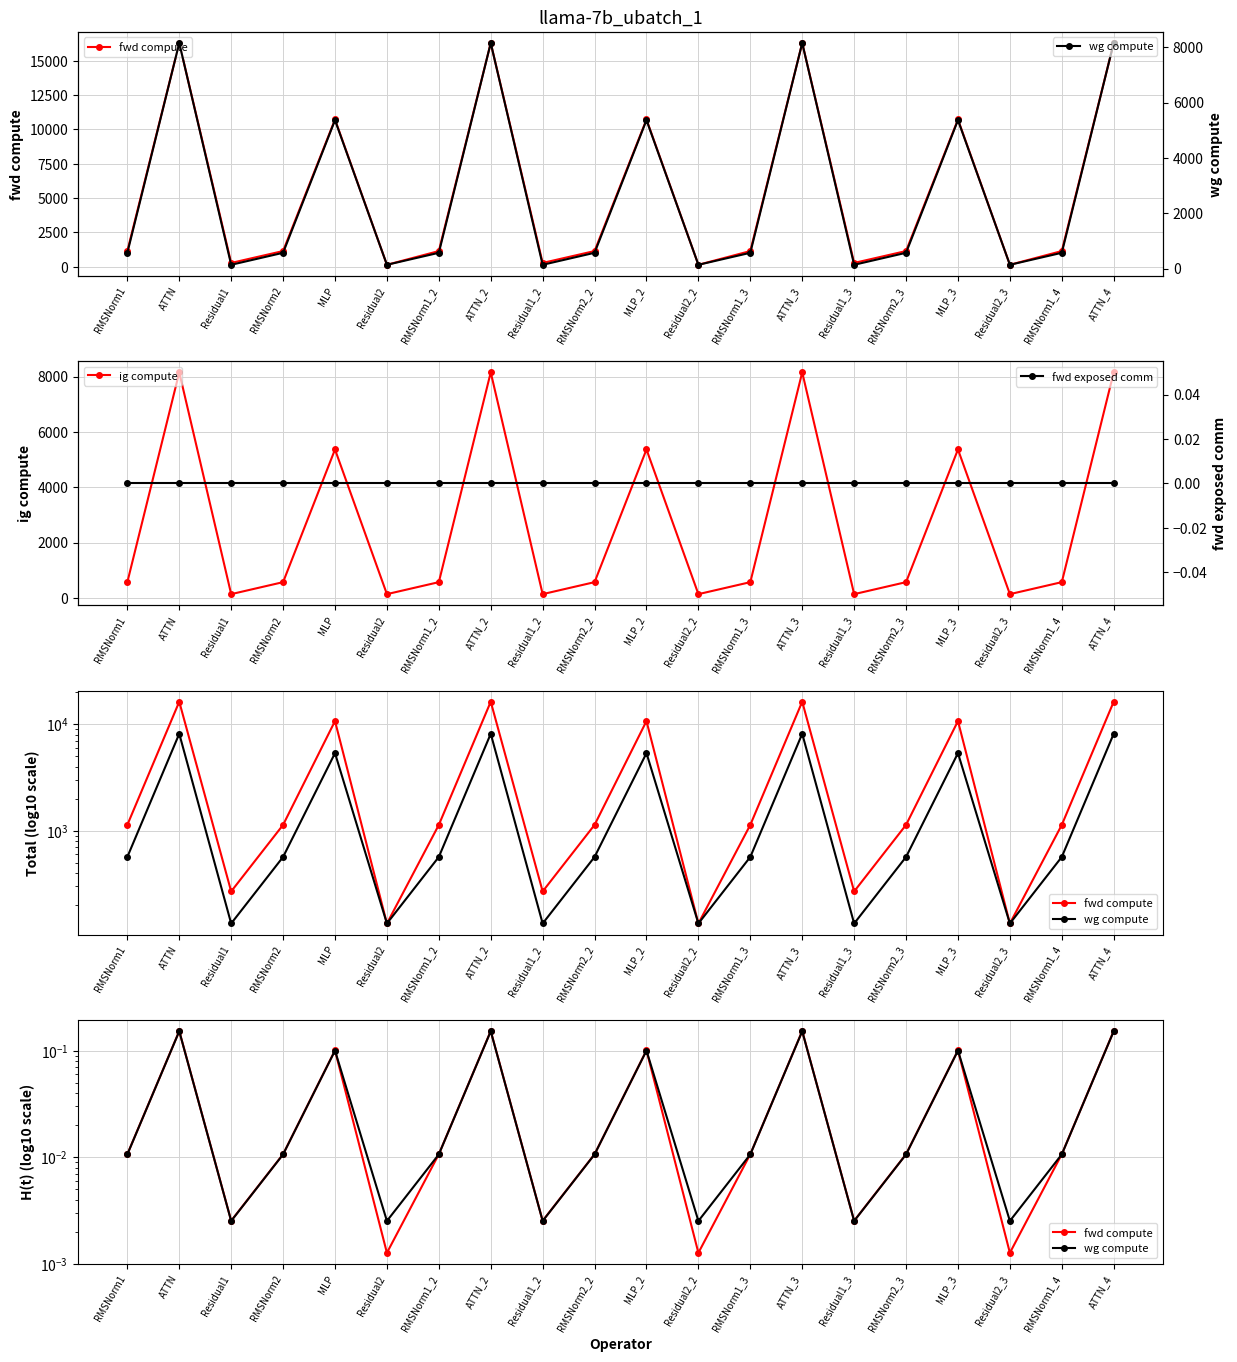

At ATTN, list the series in order from smallest to largest.

fwd exposed comm, wg compute, fwd compute, ig compute